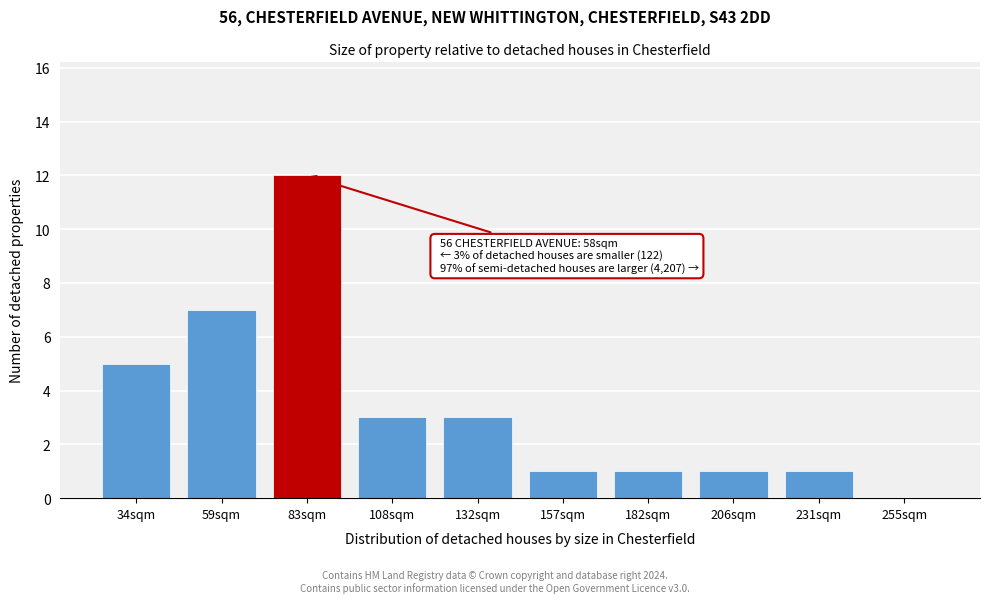

Reading left to right, what are all the values shown in this chart?

34sqm=5	59sqm=7	83sqm=12	108sqm=3	132sqm=3	157sqm=1	182sqm=1	206sqm=1	231sqm=1	255sqm=0